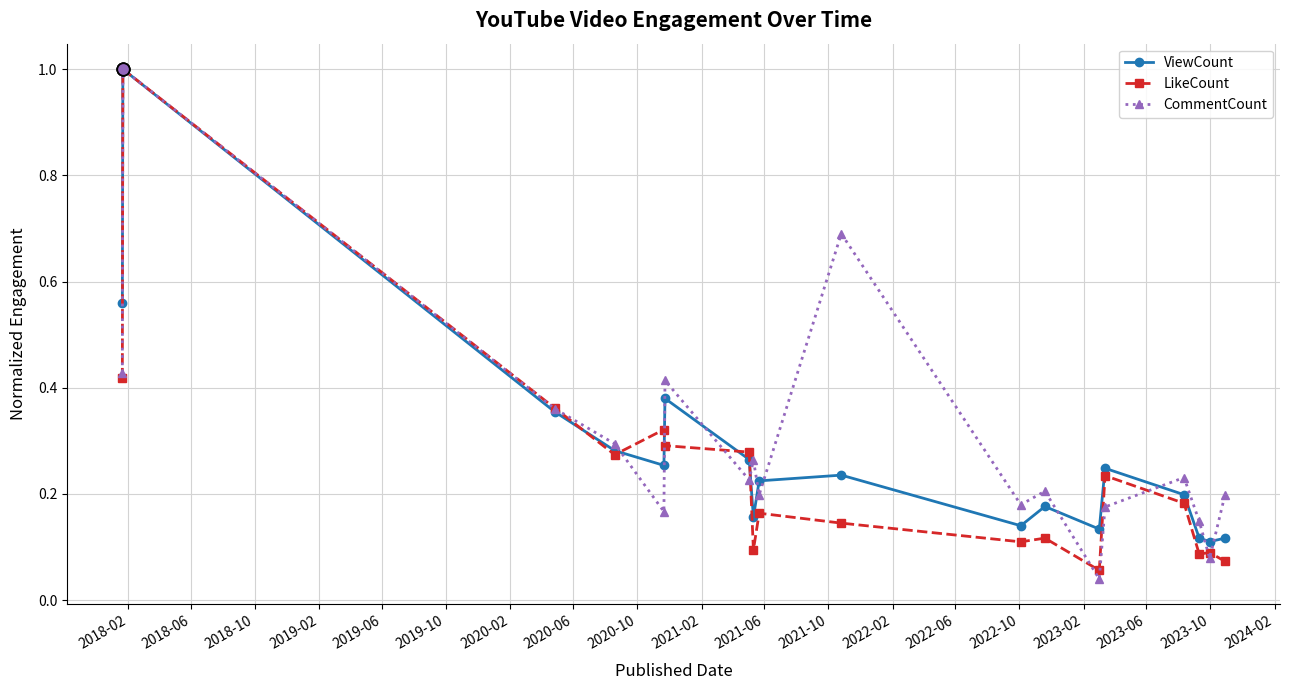

At how many categories does at least one series exceed 0?

18